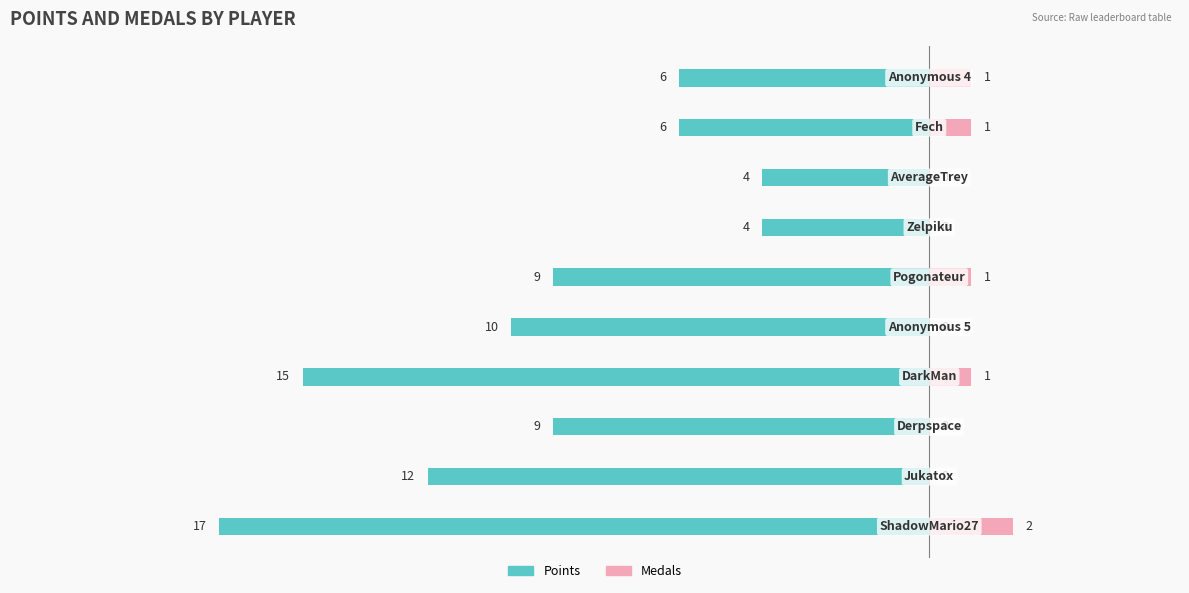

Where does the Points series first go above -9?

6